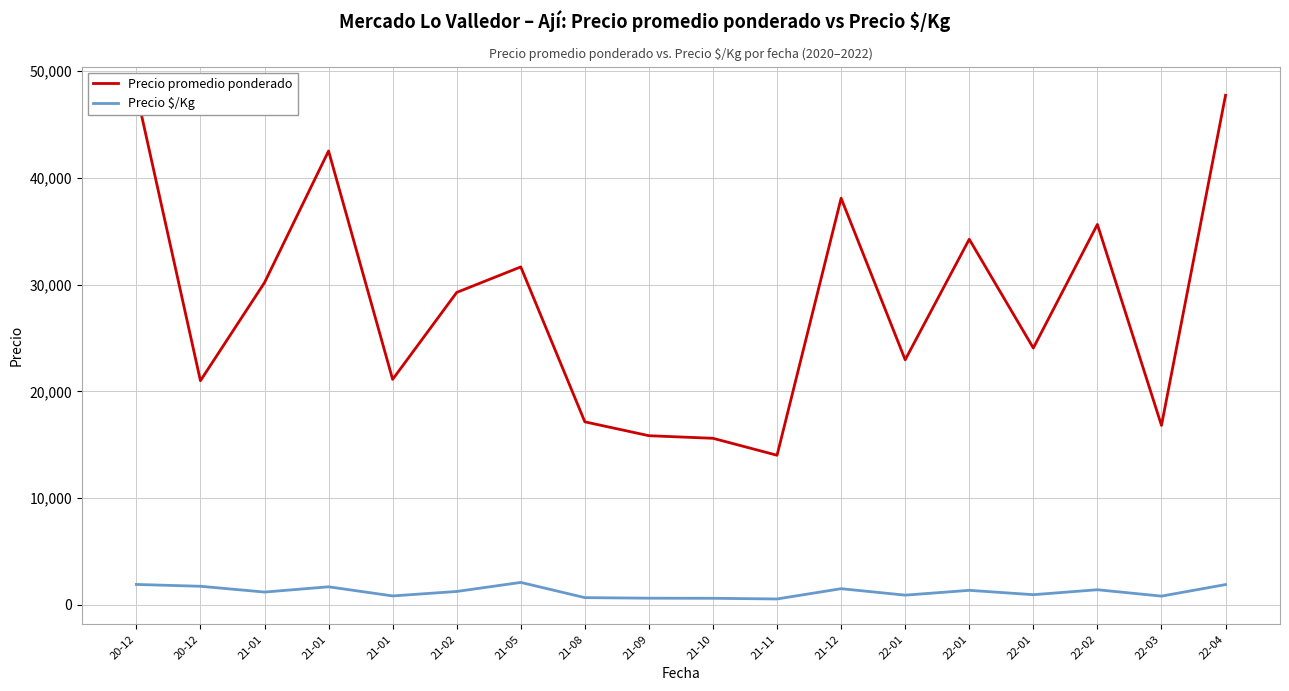

What is the label of the 12th point from the left?

21-12